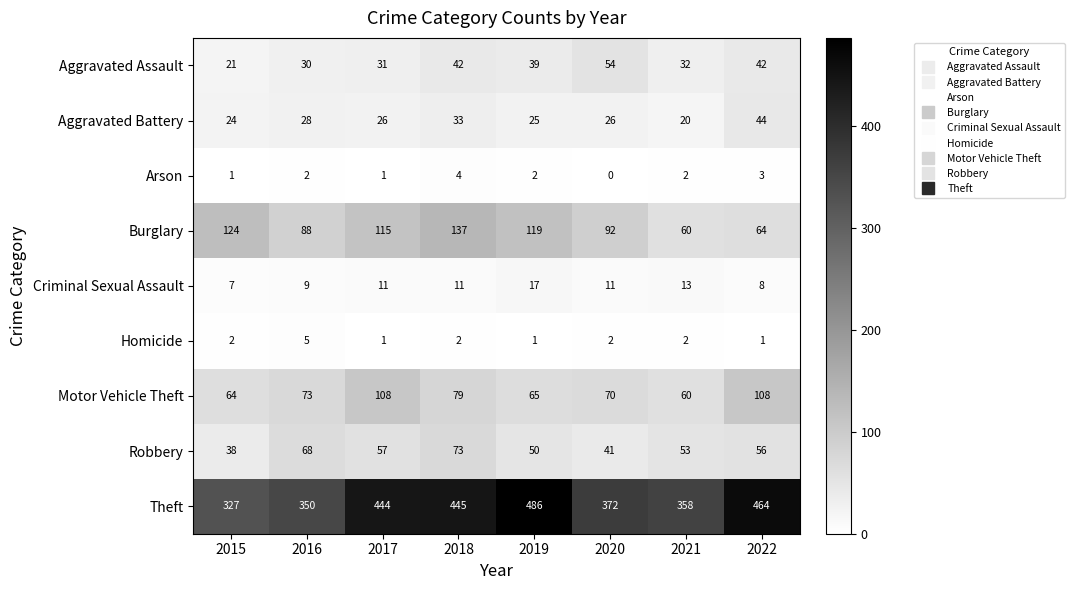

What is the sum of the Burglary values at 2018 and 2022?

201